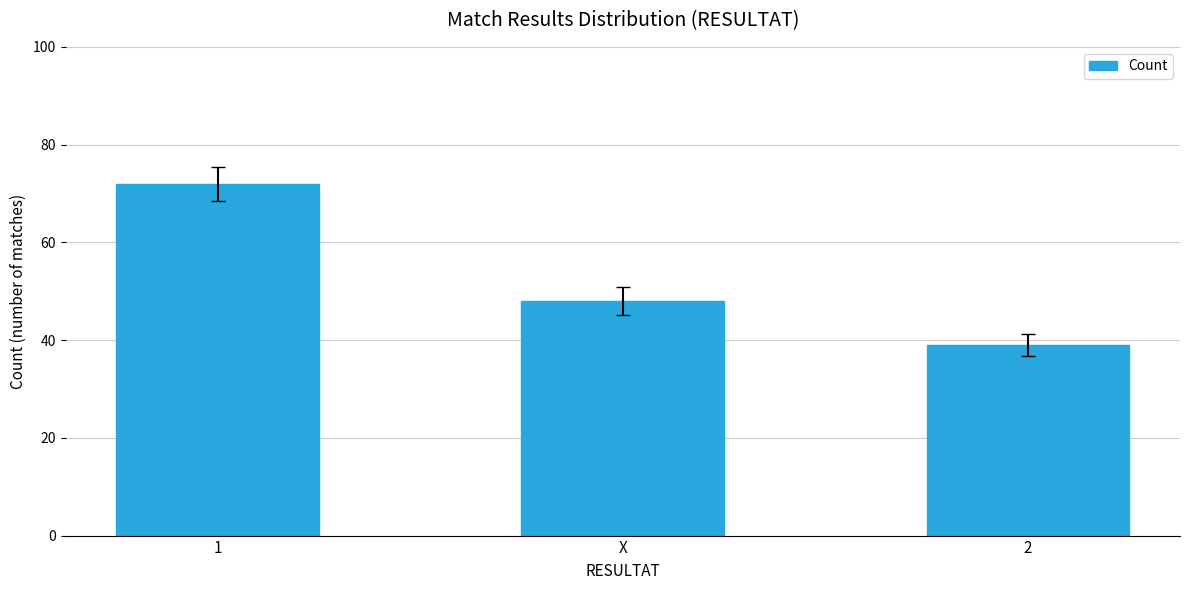

What is the approximate value at 2, to the nearest 10?

40